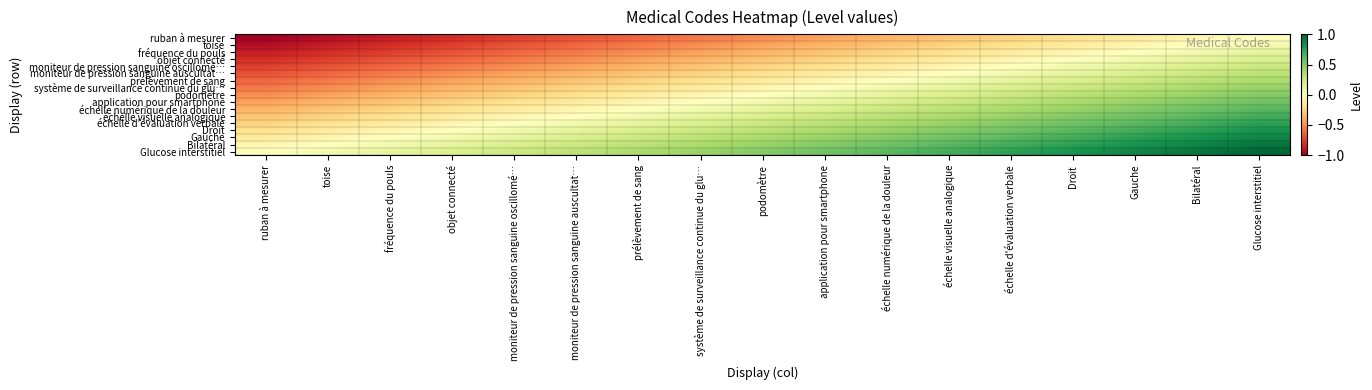

Count the number of categories in the chart.

17